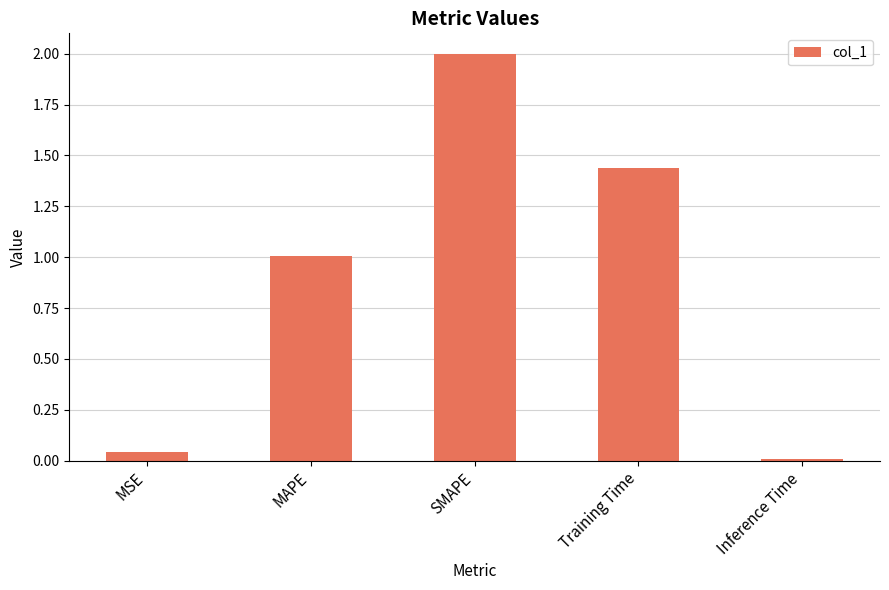

Which has a higher value, MAPE or SMAPE?

SMAPE